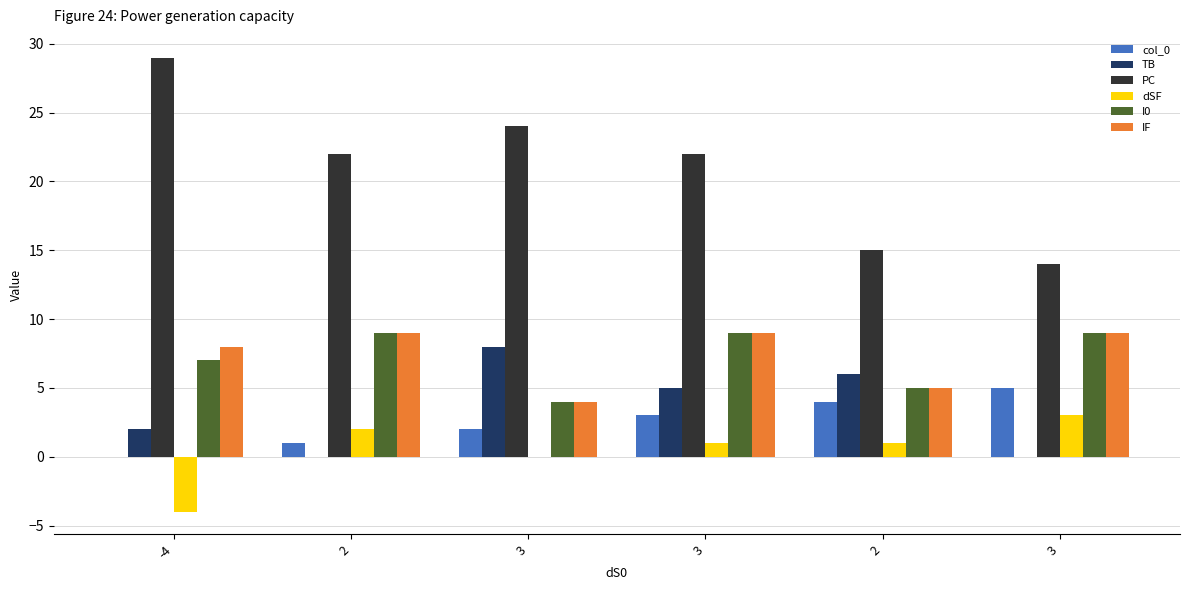

What is the difference between the second highest and second lowest values in the PC series?

9